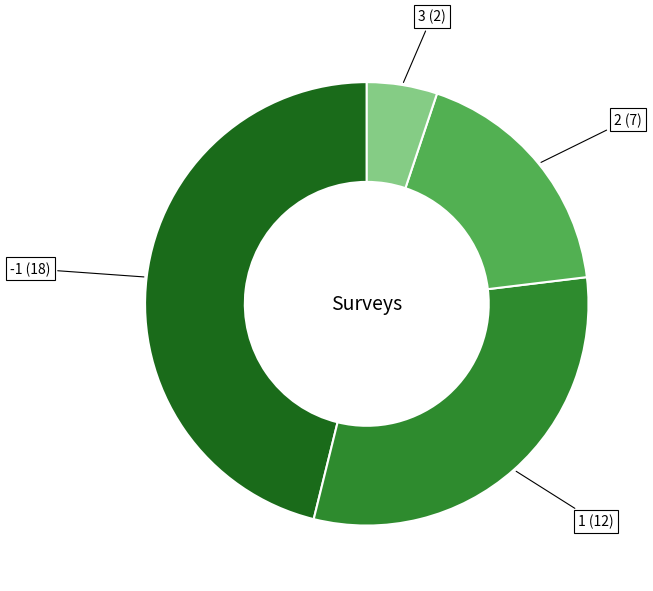

Is there a majority slice in this chart?

No